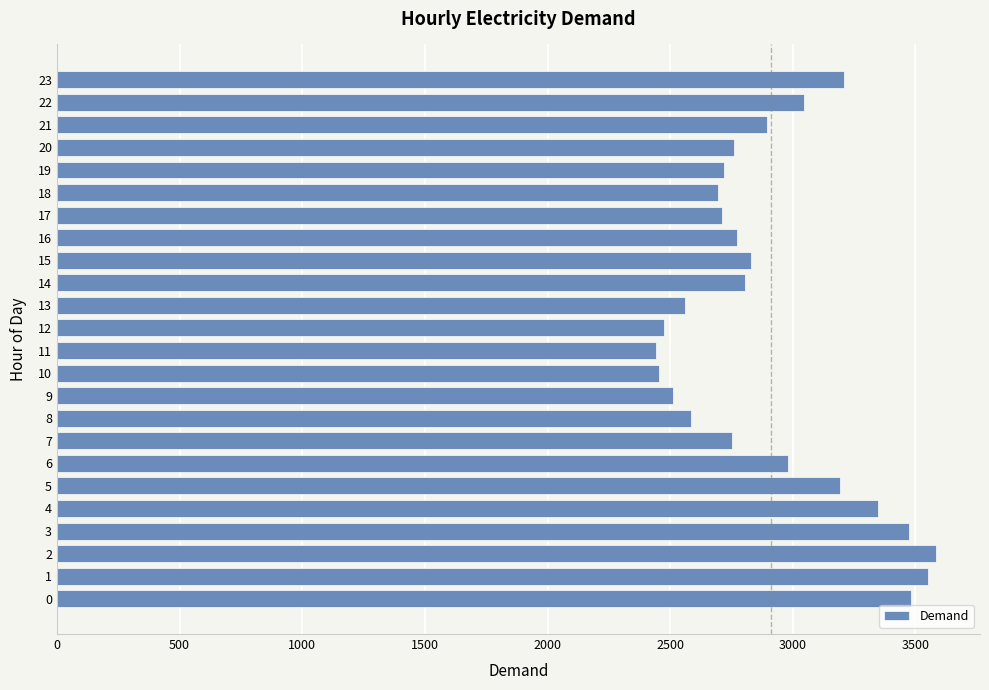

What is the change in value from 3 to 23?

-262